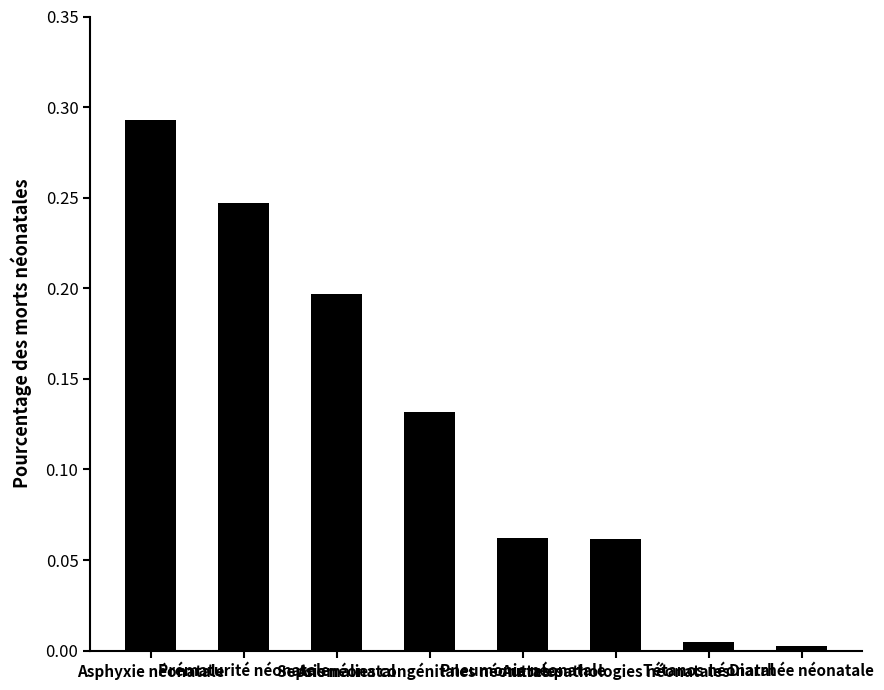

How many data points does each series have?

8